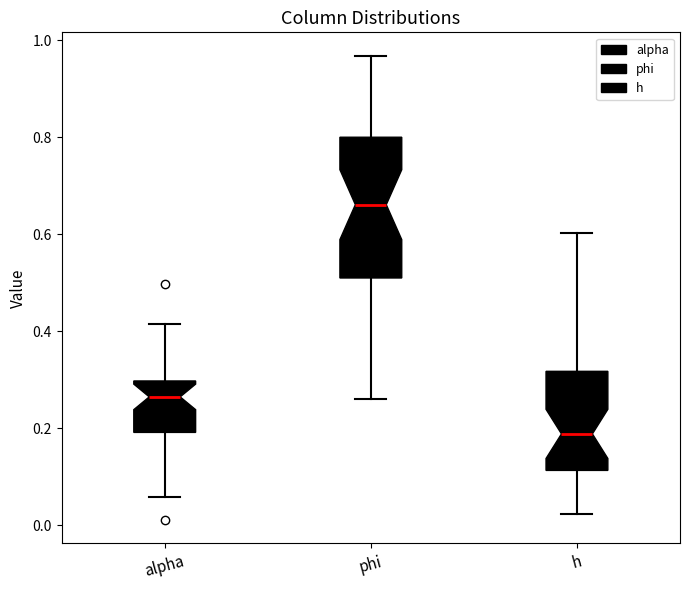

Which box is the tallest, from its lower edge to its upper edge?

phi